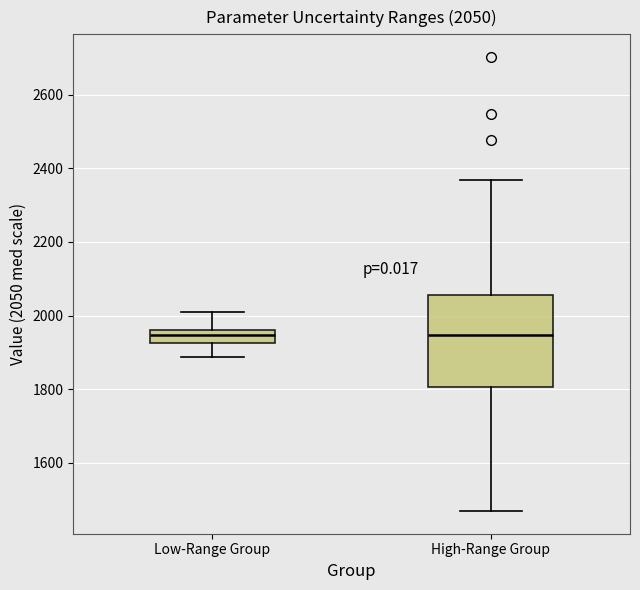

Comparing the boxes themselves (not the whiskers), which one is the tallest?

High-Range Group